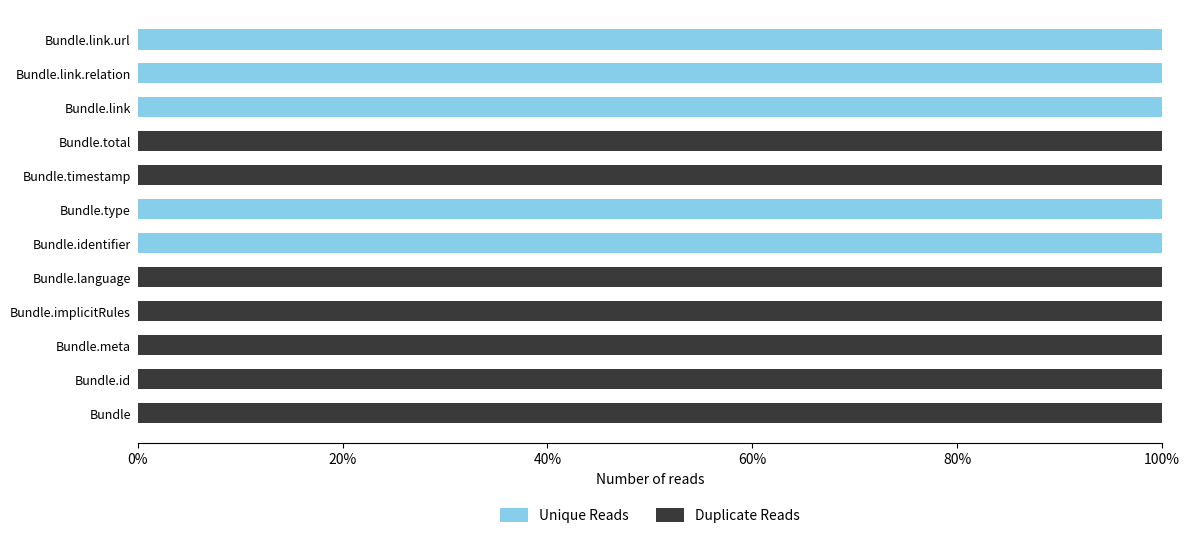

What is the maximum value for Unique Reads?

100